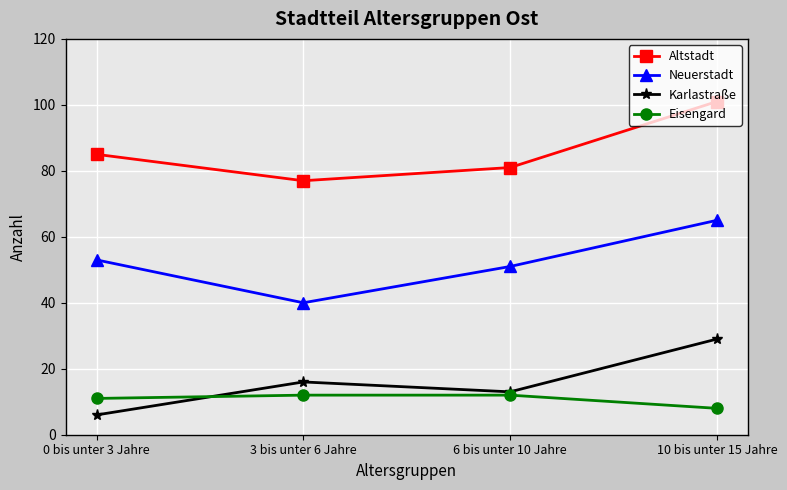

The Neuerstadt series shows 21 at 6 bis unter 10 Jahre. True or false?

False